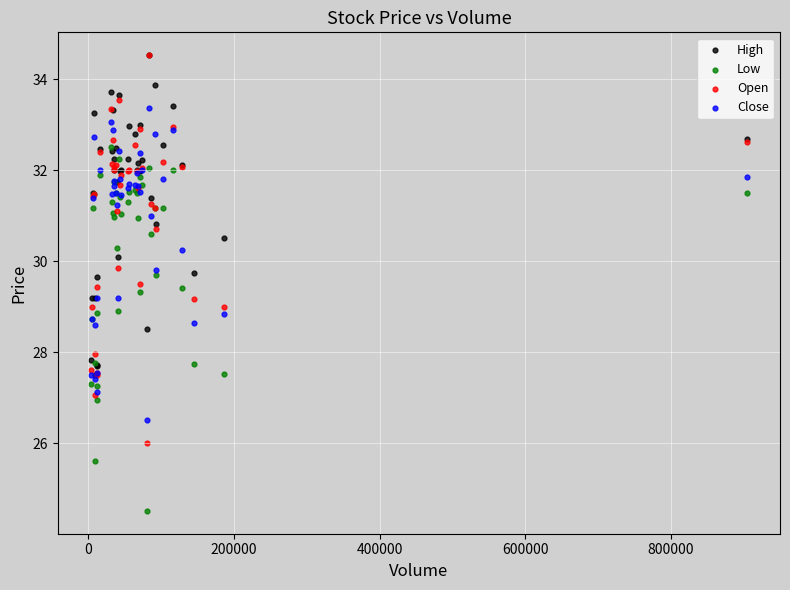

What are all the series names shown in the legend?

High, Low, Open, Close